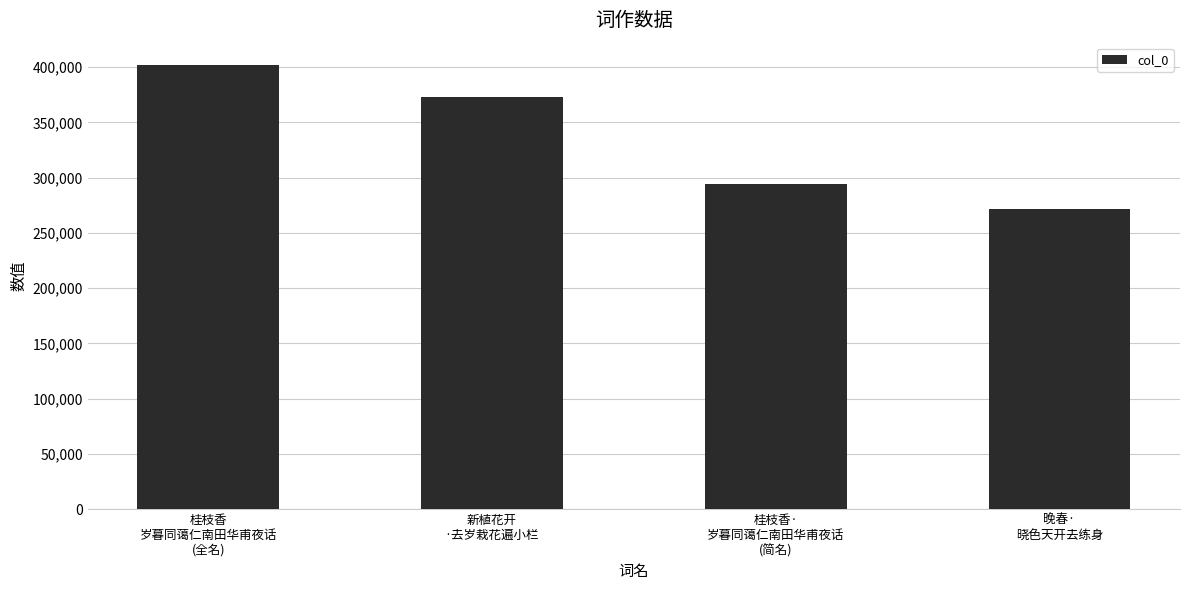

Reading left to right, list all the values displayed in this chart.

401995	372486	293869	271979